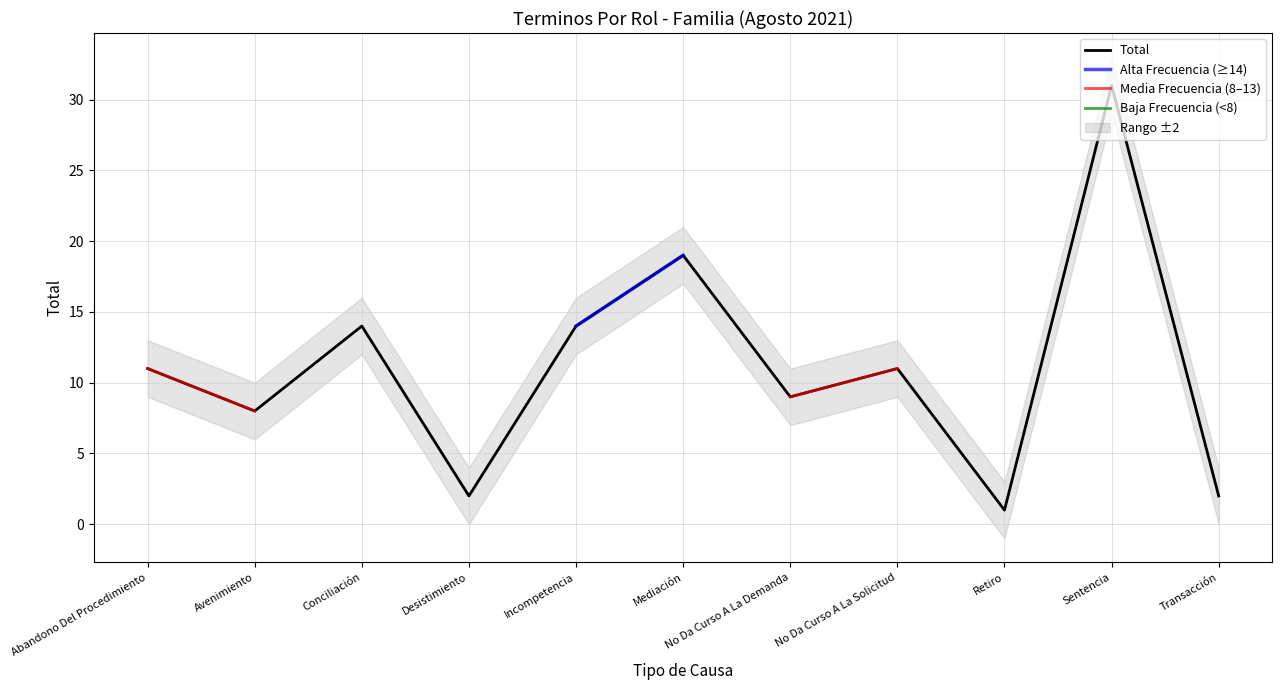

Is this an area chart (filled region under the line)?

No